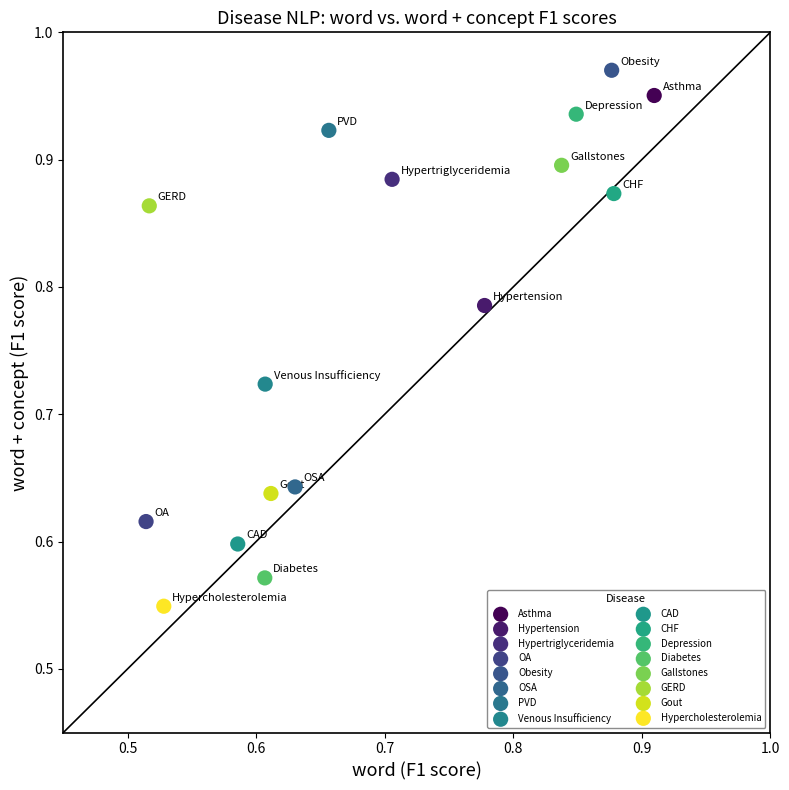

Which series reaches the maximum Y coordinate?

Obesity